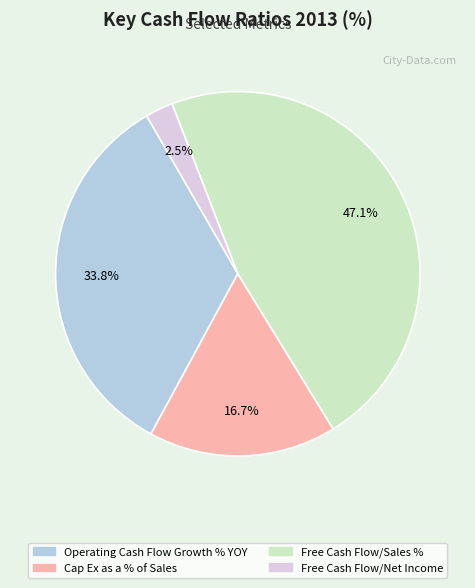

To the nearest percent, what is the average slice percentage?

25%